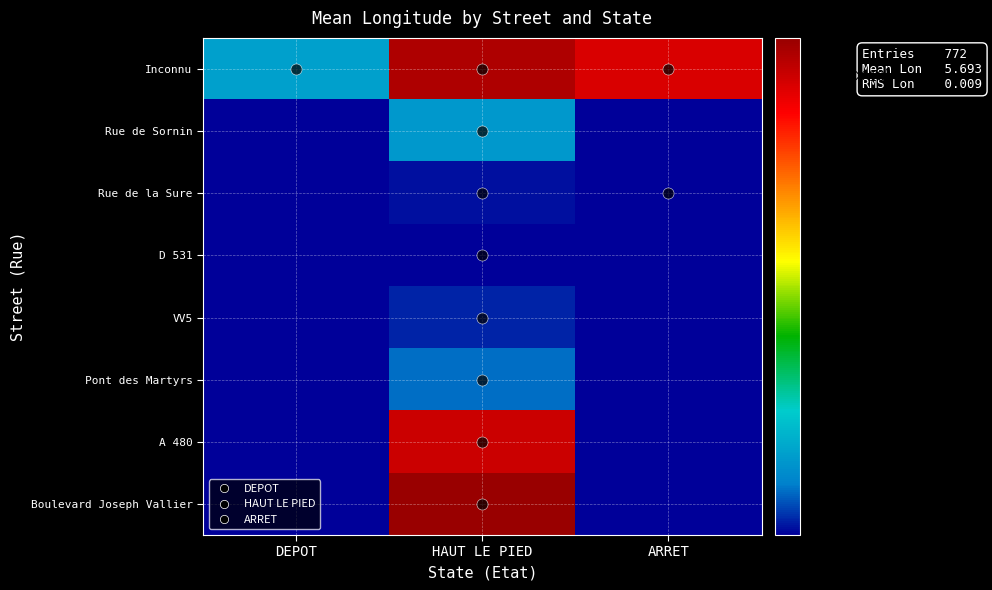

Reading left to right, extract all data points from this chart.

Inconnu: DEPOT=5.7	HAUT LE PIED=5.7	ARRET=5.7
Rue de Sornin: DEPOT=5.7	HAUT LE PIED=5.7	ARRET=5.7
Rue de la Sure: DEPOT=5.7	HAUT LE PIED=5.7	ARRET=5.7
D 531: DEPOT=5.7	HAUT LE PIED=5.7	ARRET=5.7
VV5: DEPOT=5.7	HAUT LE PIED=5.7	ARRET=5.7
Pont des Martyrs: DEPOT=5.7	HAUT LE PIED=5.7	ARRET=5.7
A 480: DEPOT=5.7	HAUT LE PIED=5.7	ARRET=5.7
Boulevard Joseph Vallier: DEPOT=5.7	HAUT LE PIED=5.7	ARRET=5.7